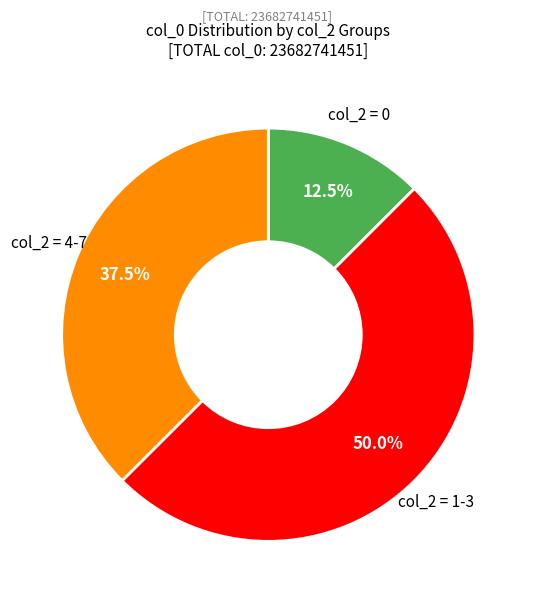

Between col_2 = 0 and col_2 = 1-3, which is larger?

col_2 = 1-3